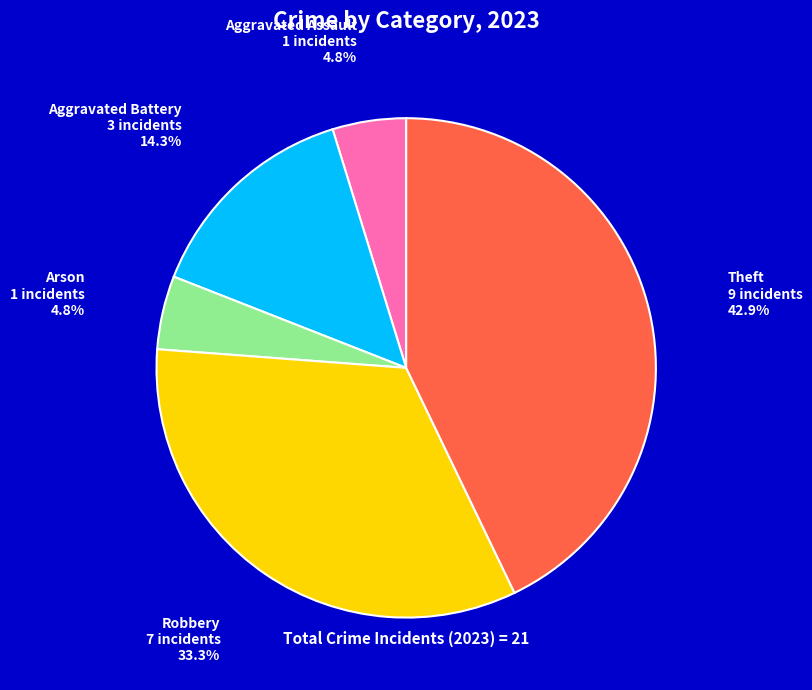

Which category has the biggest portion of the pie?

Theft